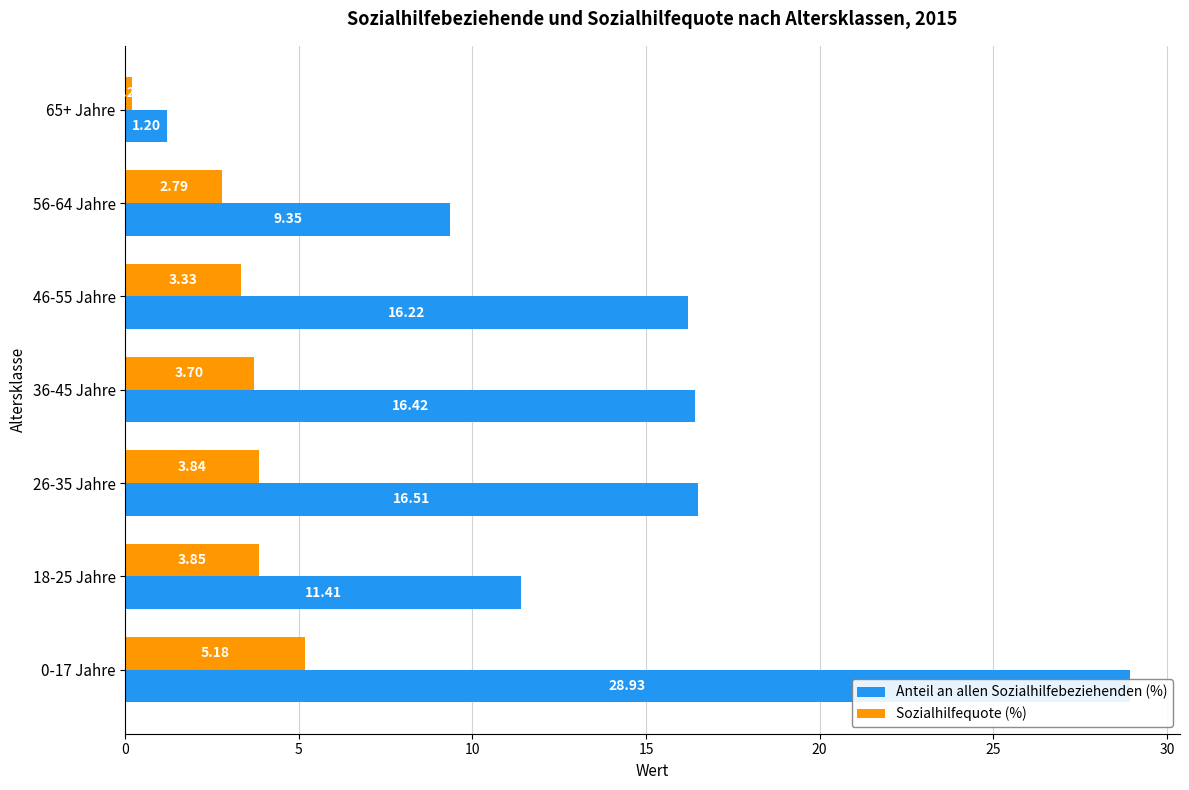

Reading left to right, list all the values displayed in this chart.

Anteil an allen Sozialhilfebeziehenden (%): 28.9	11.4	16.5	16.4	16.2	9.4	1.2
Sozialhilfequote (%): 5.2	3.9	3.8	3.7	3.3	2.8	0.2